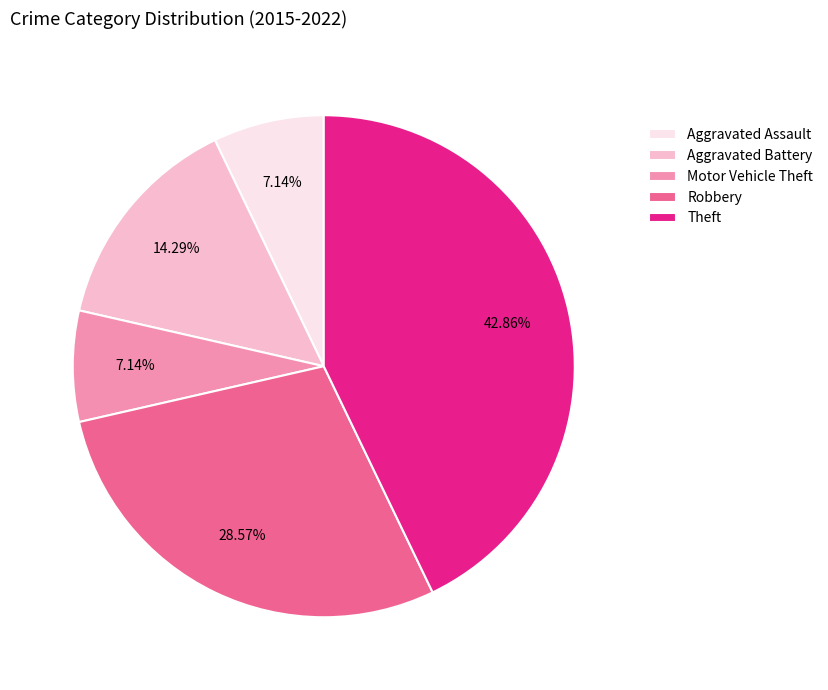

To the nearest percent, what is the difference between the Aggravated Assault and Robbery slice percentages?

21%